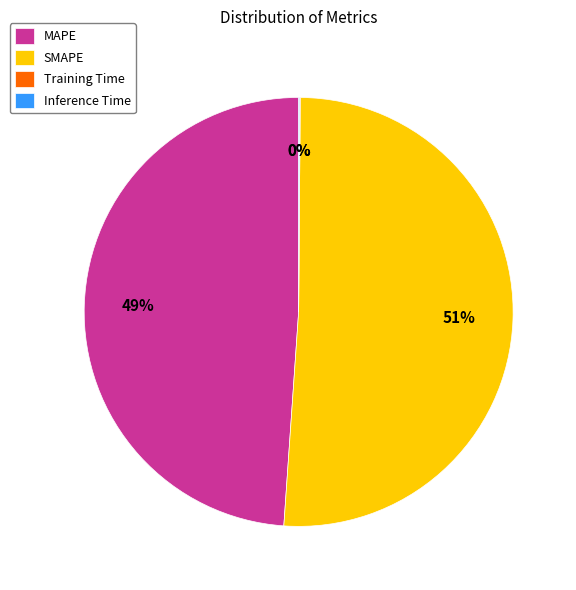

To the nearest percent, what is the average slice percentage?

25%